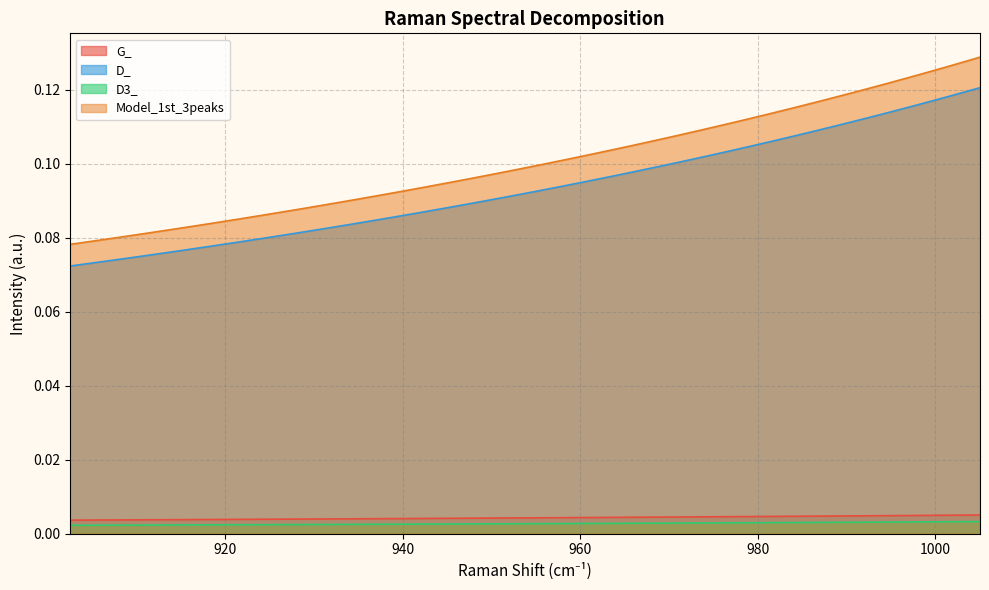

Which series has the largest total across all categories?

Model_1st_3peaks